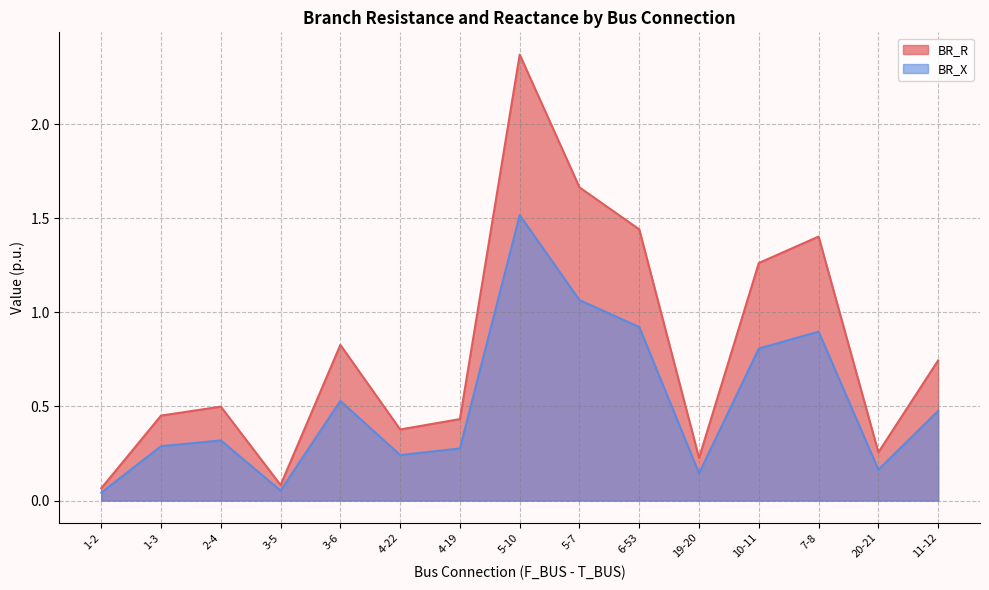

How many data points does each series have?

15